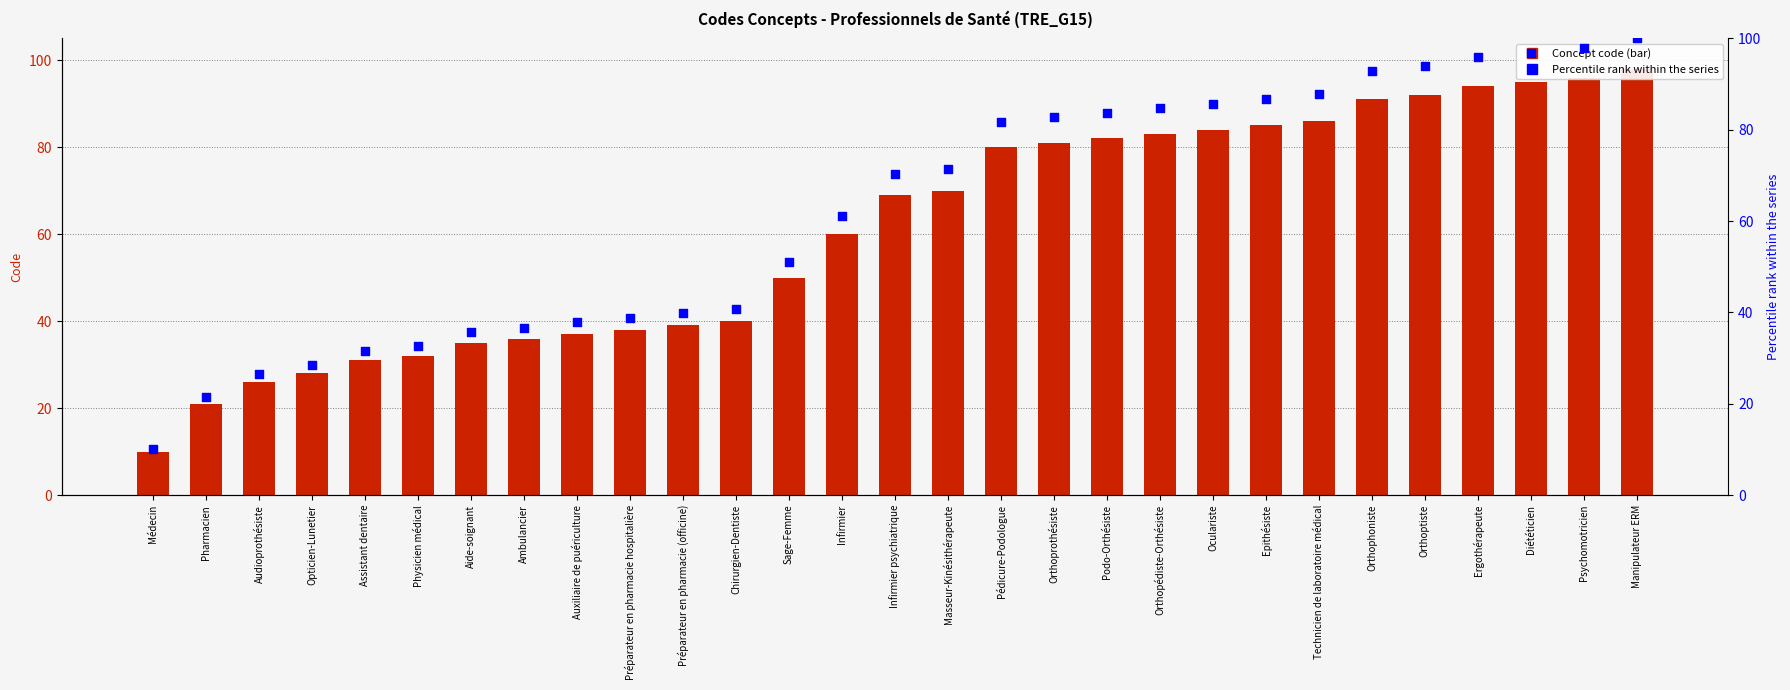

Which series contains the highest Y value?

Percentile rank within series